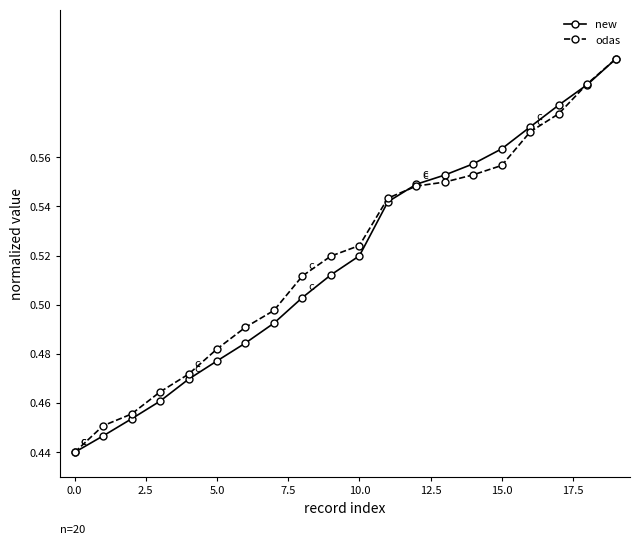

Count the new values in the range 0 to 1.

20